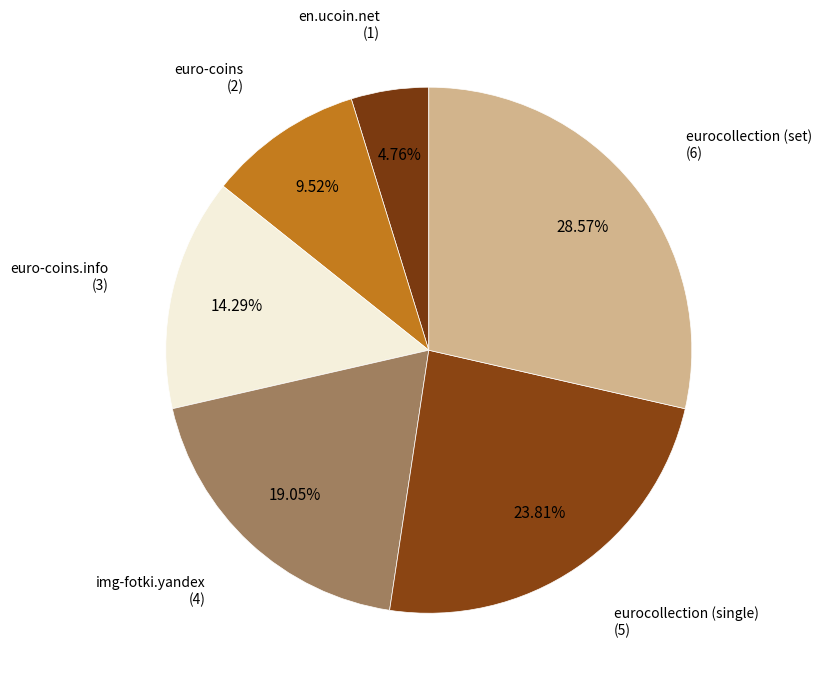

Count the number of slices in the pie.

6